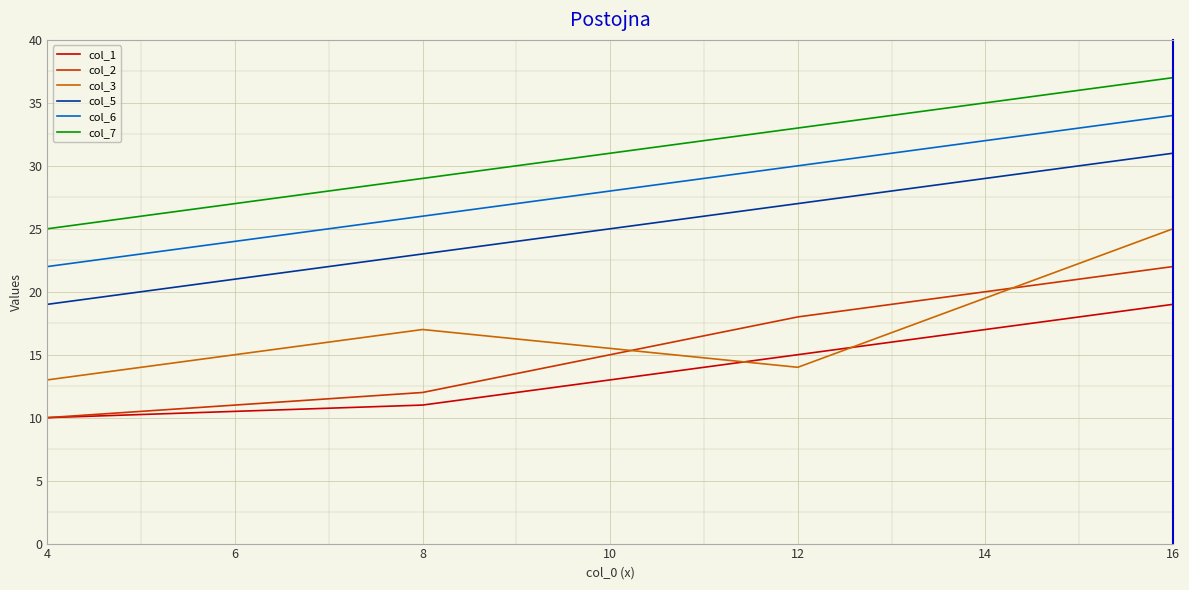

What is the sum of all col_7 values?

124